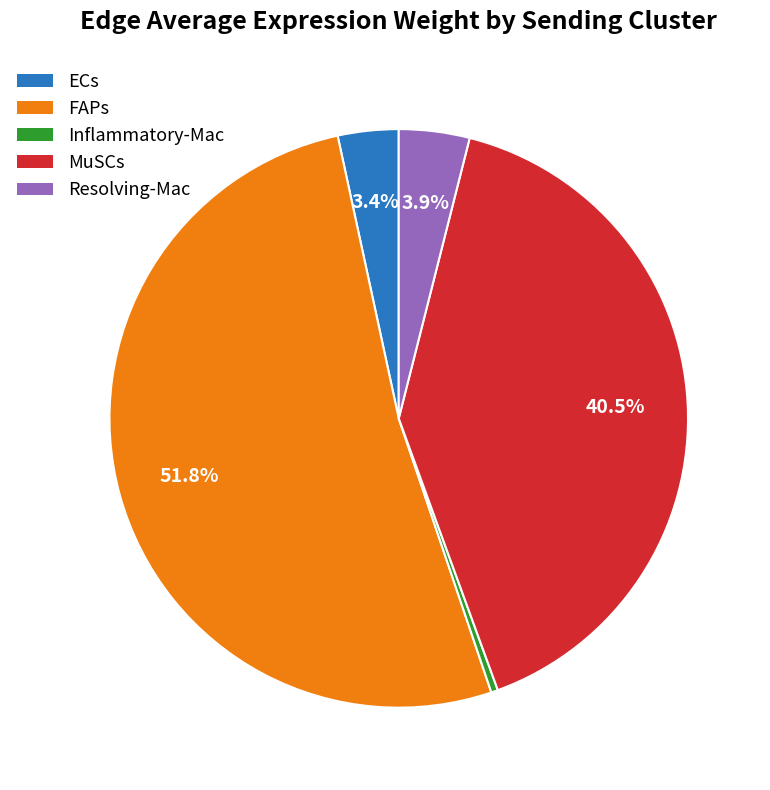

Does Inflammatory-Mac represent more than half of the total?

No